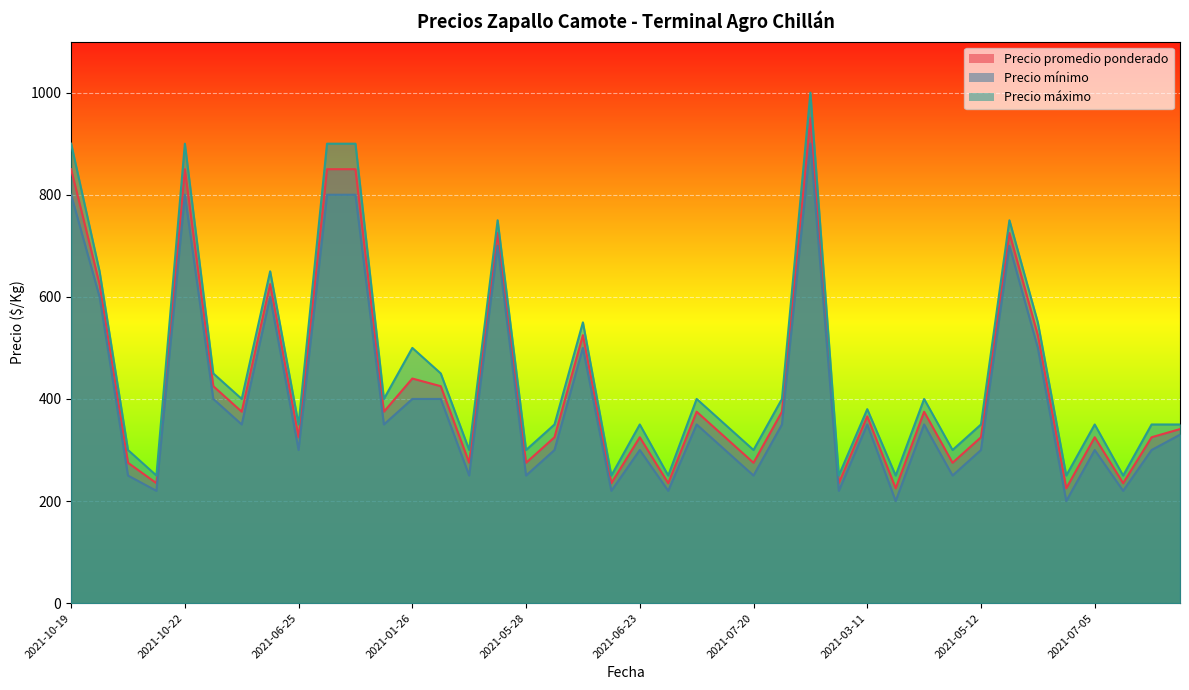

What is the label of the 37th point from the left?

2021-07-05